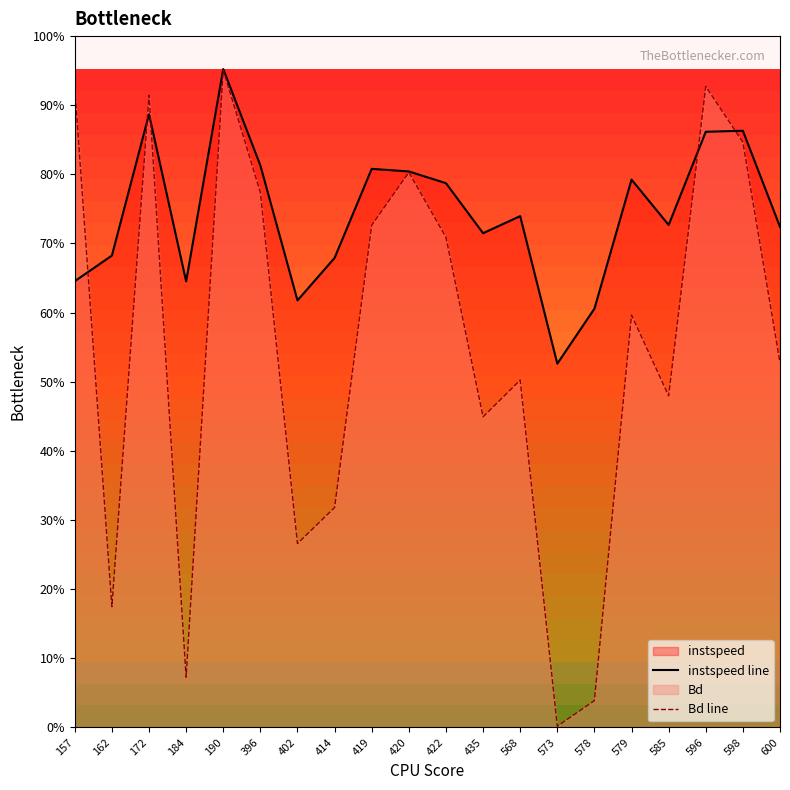

The value of Bd line at 422 is 7.9. True or false?

False